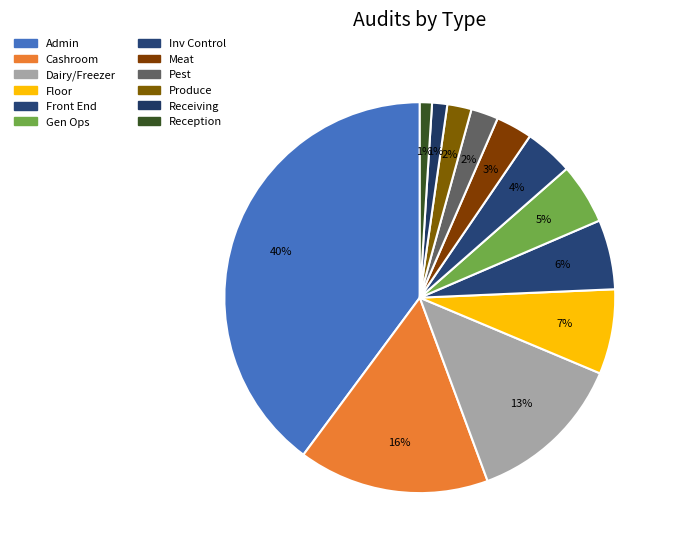

To the nearest percent, what portion does Reception represent?

1%